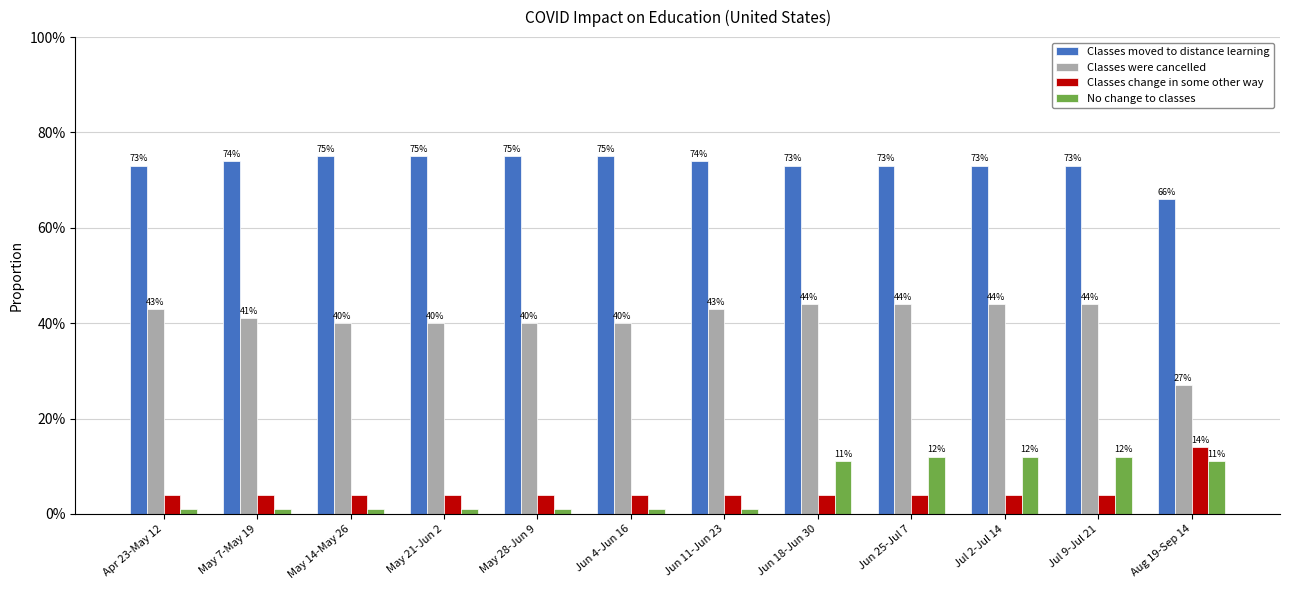

What is the label of the 5th bar from the left?

May 28-Jun 9